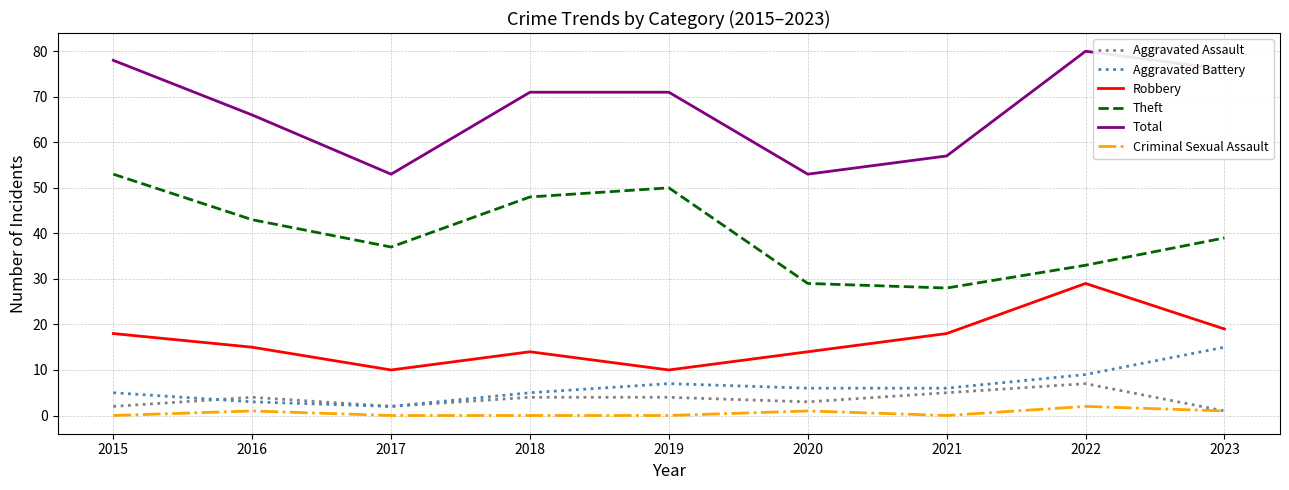

The Aggravated Battery series shows 2 at 2017. True or false?

True